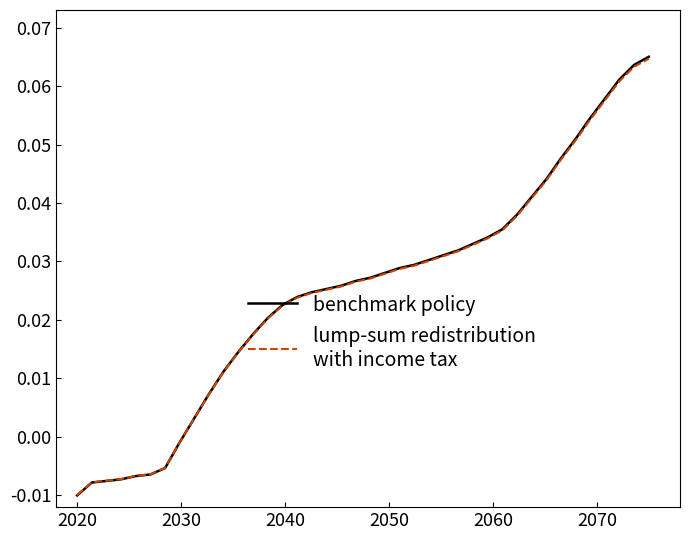

Does the chart have visible grid lines?

No